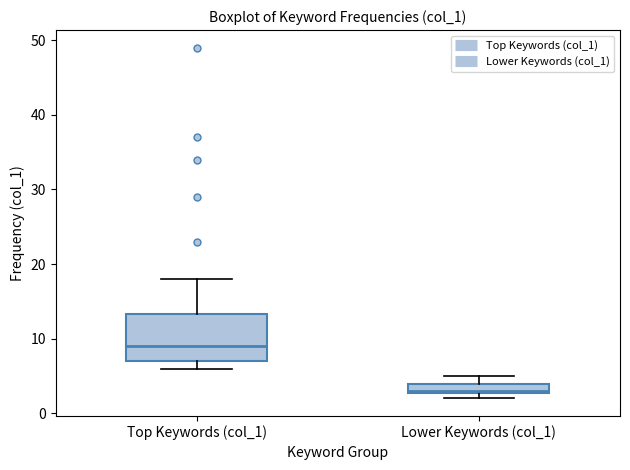

Which box has the highest median line?

Top Keywords (col_1)